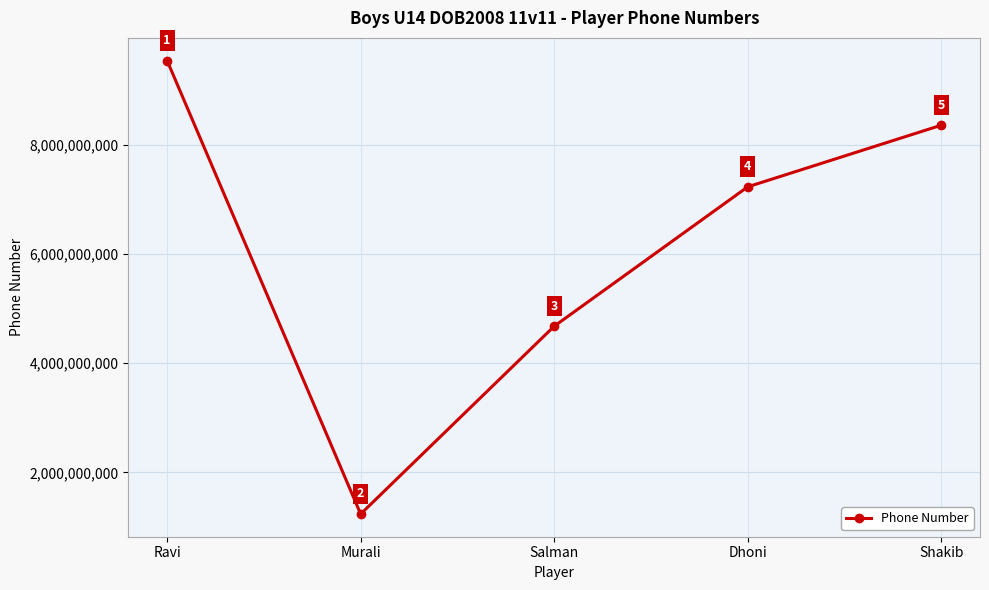

What is the approximate value at Murali?

1234567890